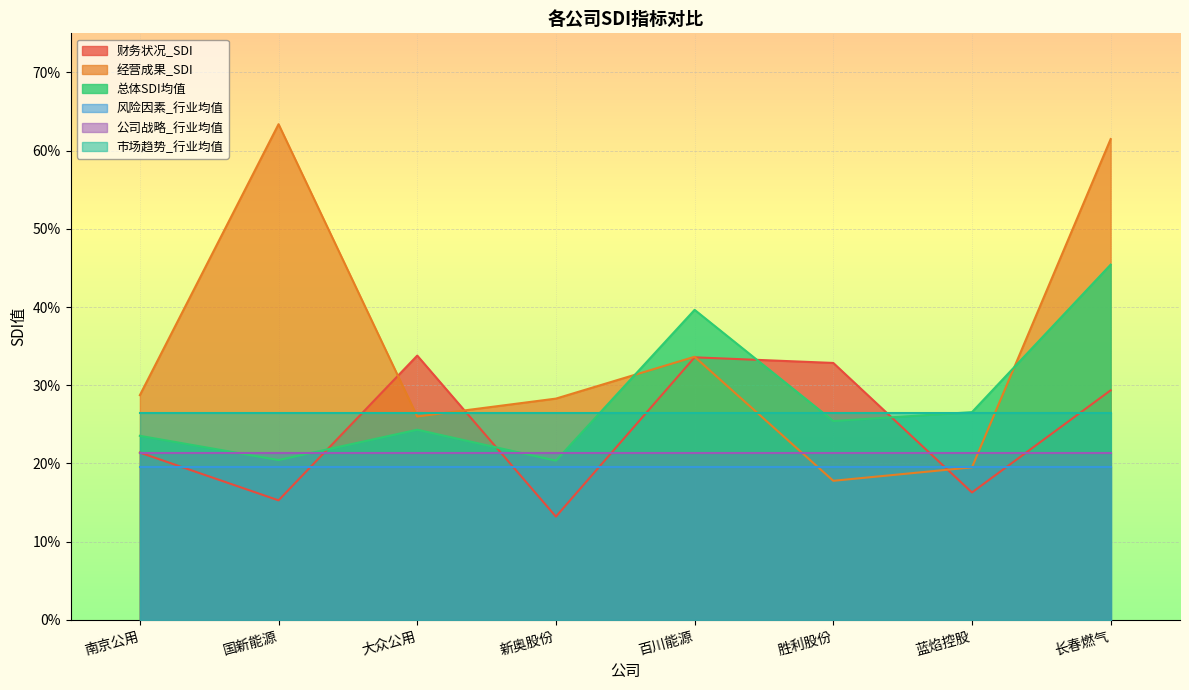

Does the chart display data point markers on the line(s)?

No